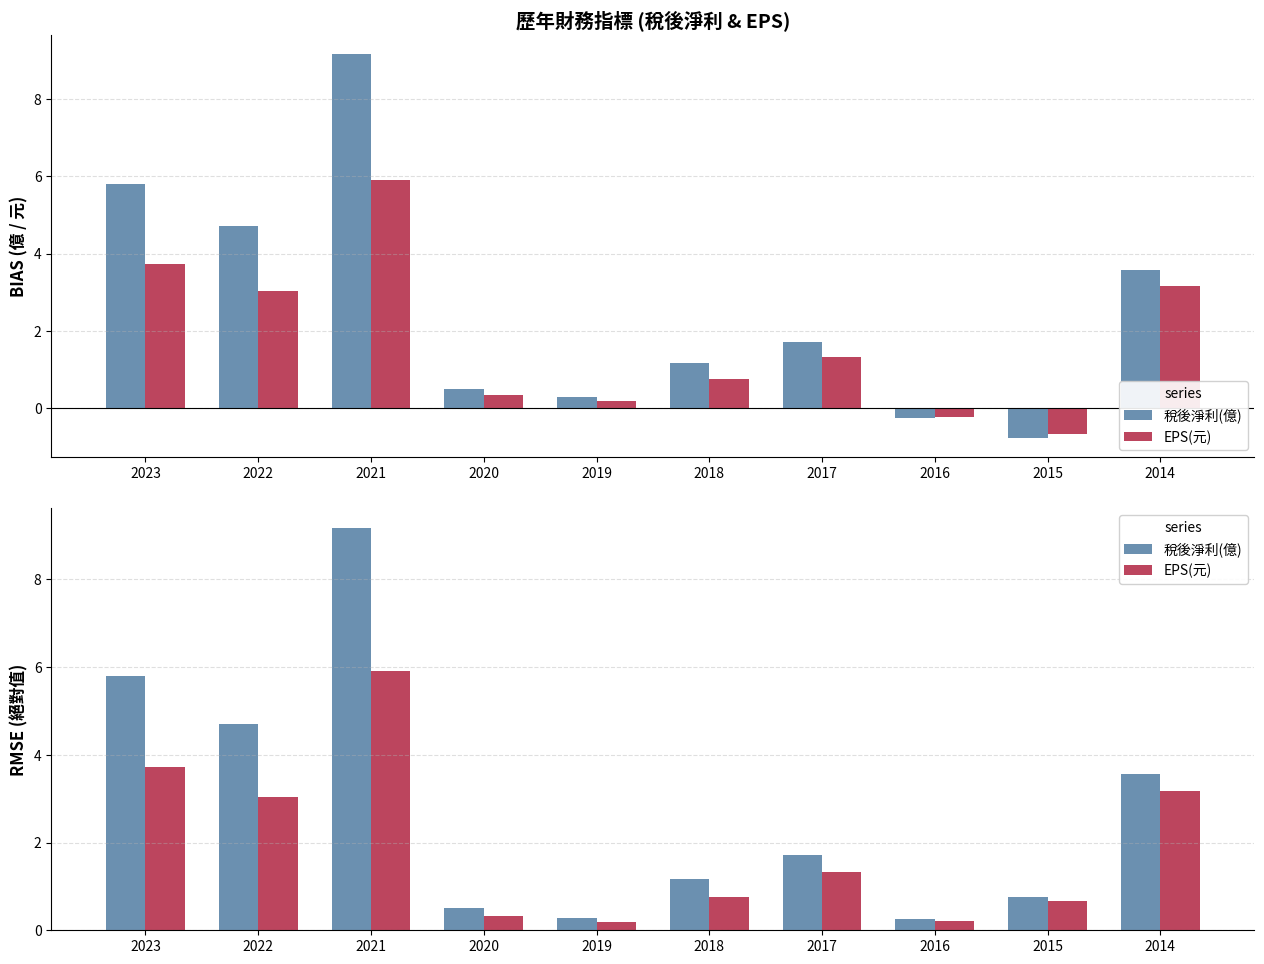

Which series has the largest total across all categories?

稅後淨利(億)